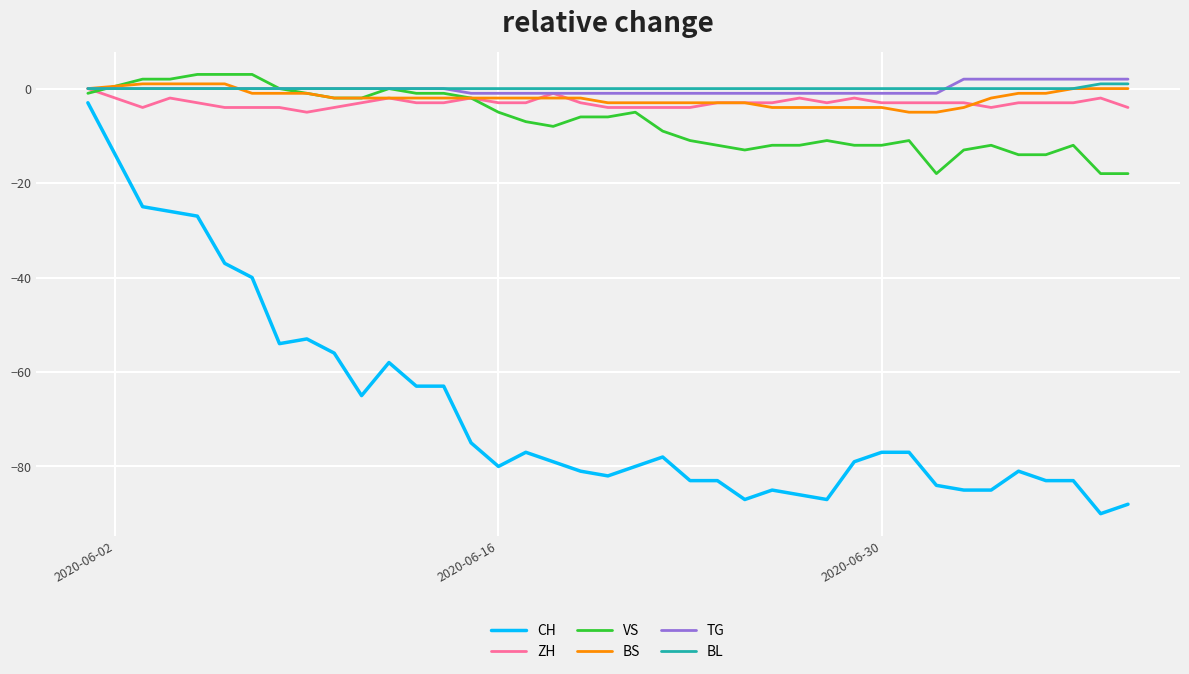

Which series has the largest range (max minus min)?

CH